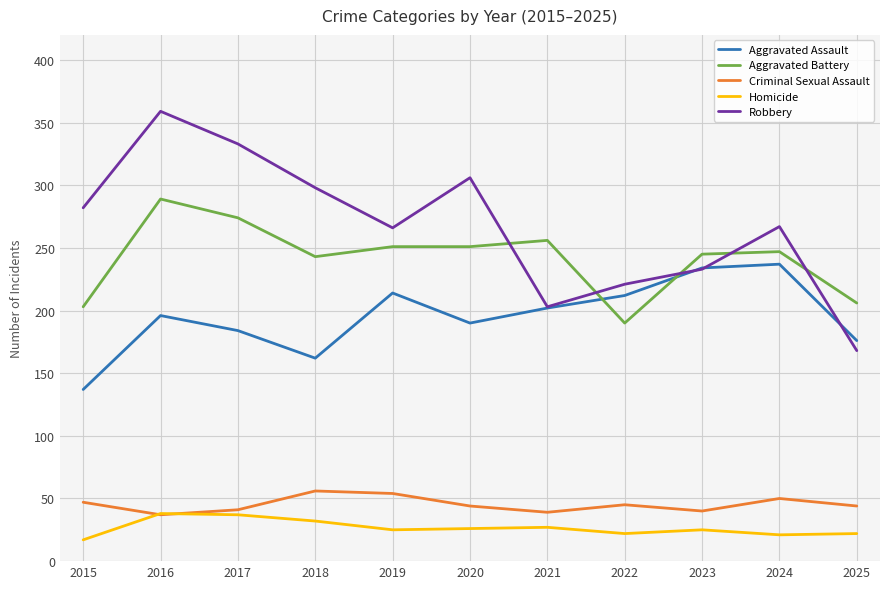

Which series has the largest total across all categories?

Robbery